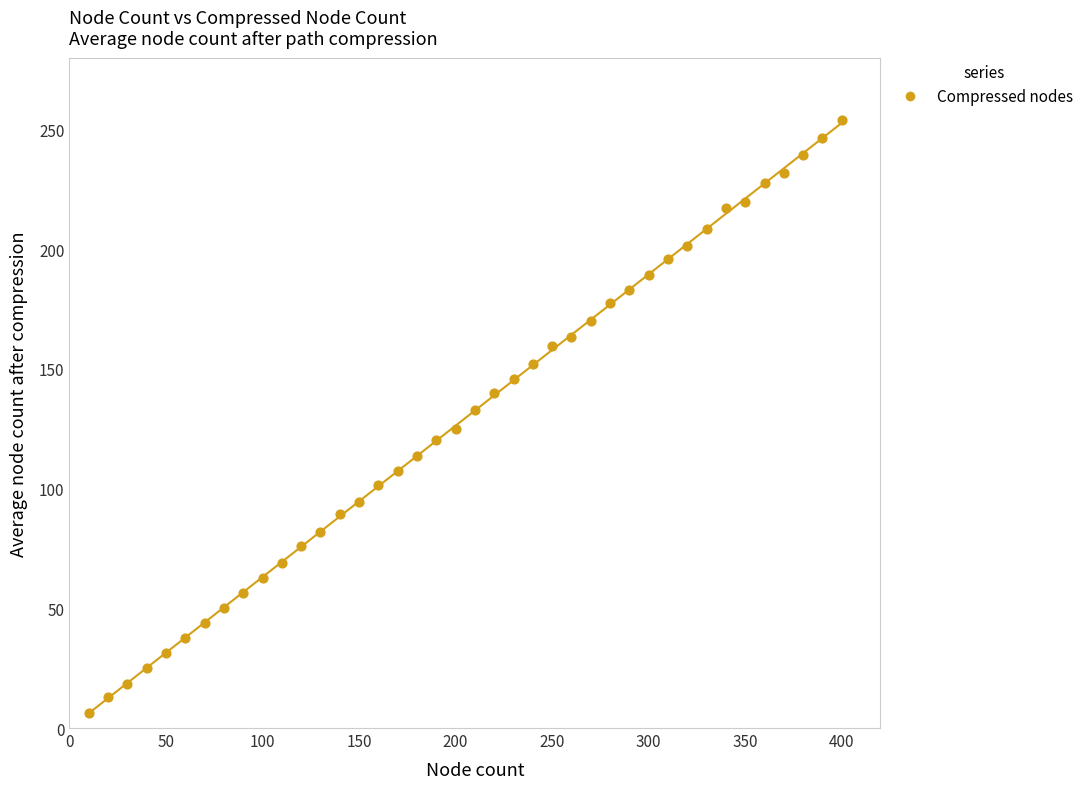

What is the range of X values (max minus min)?

390.0